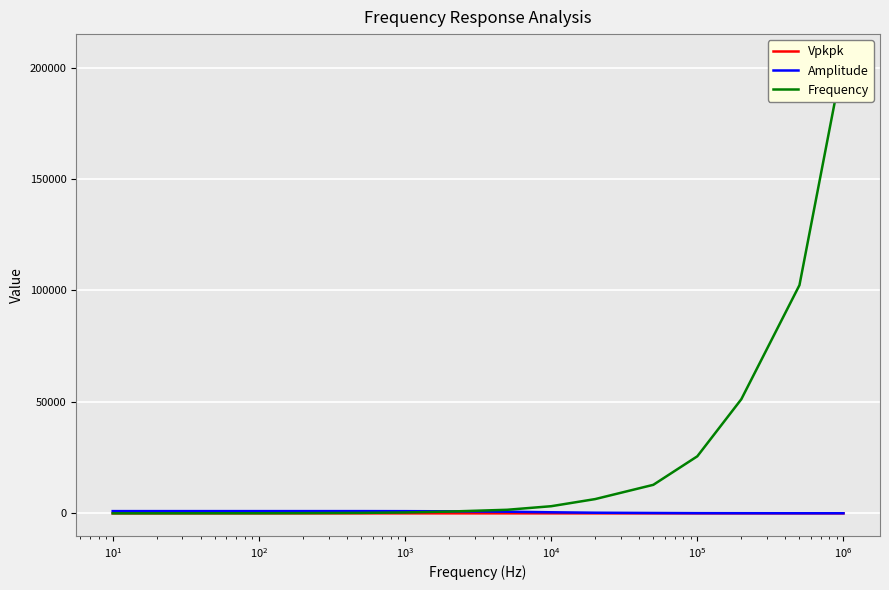

What is the difference between the maximum and minimum values in the Amplitude series?

960.0